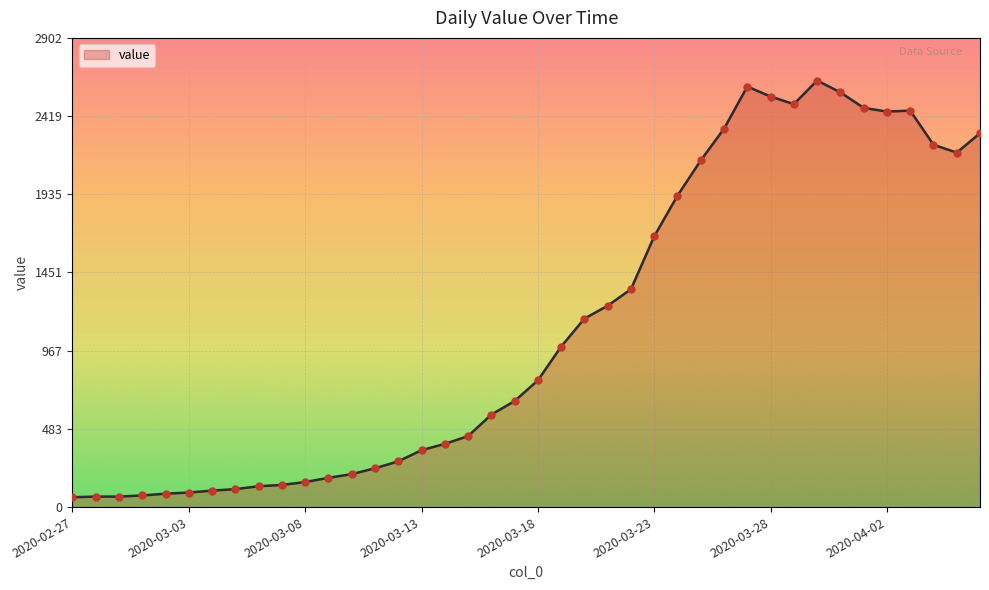

What is the difference between the maximum and minimum values?

2578